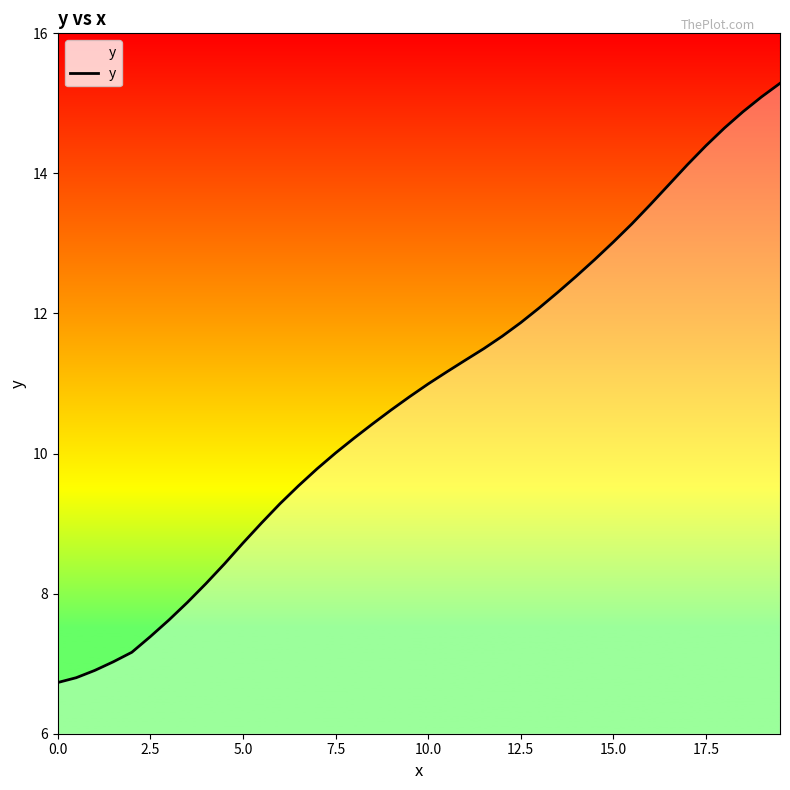

What is the maximum value shown in the chart?

15.3